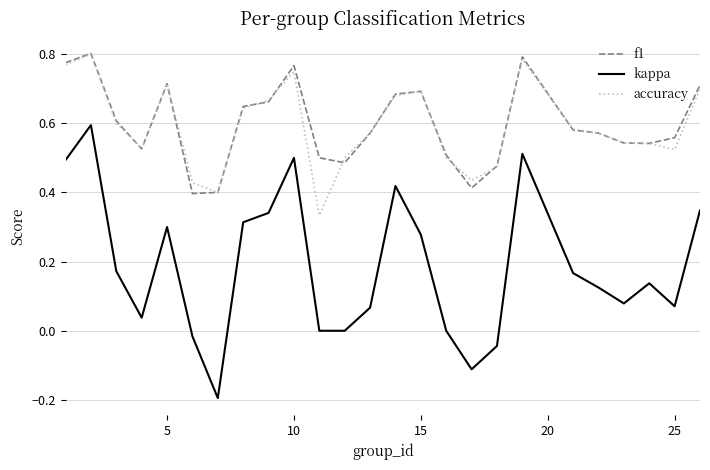

Which series has the widest spread of values?

kappa